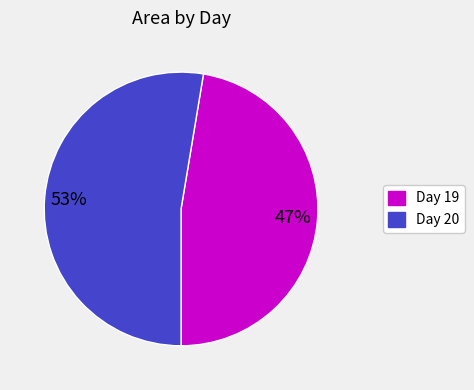

What is the majority slice?

Day 20